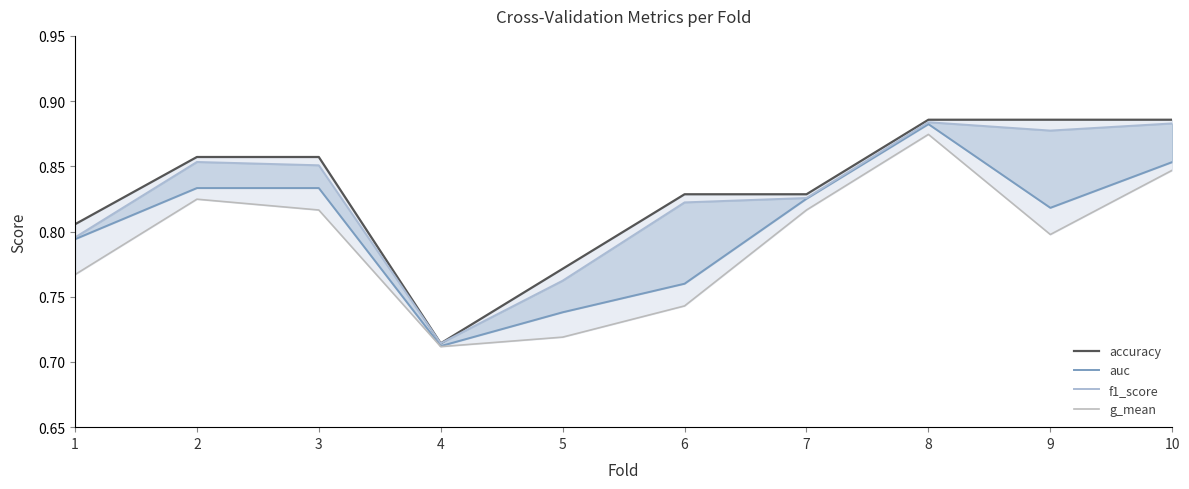

What value does the auc series have at 6?

0.8